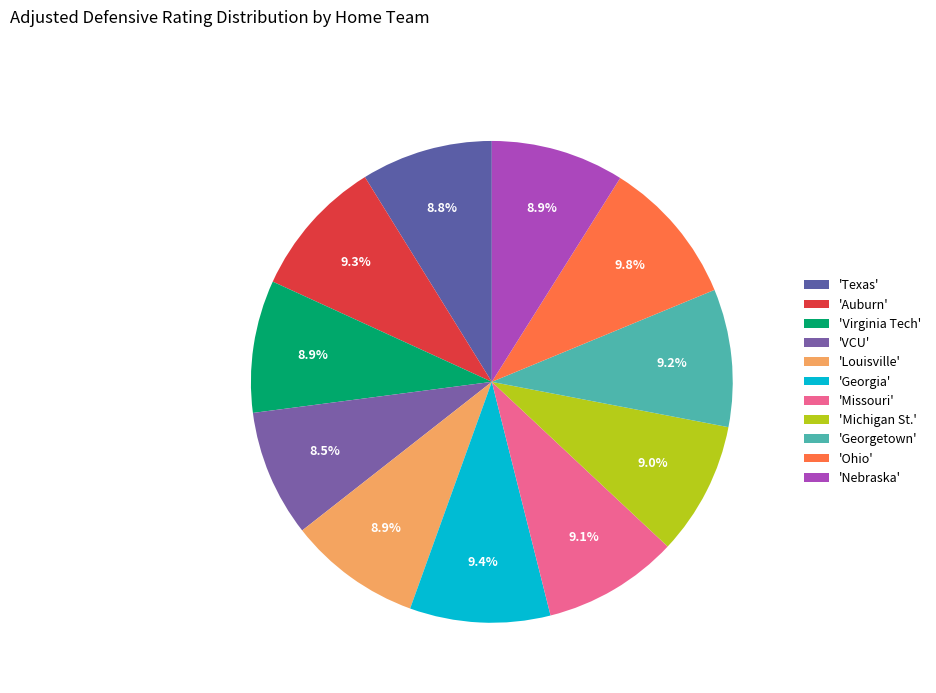

Which slice is the smallest?

VCU